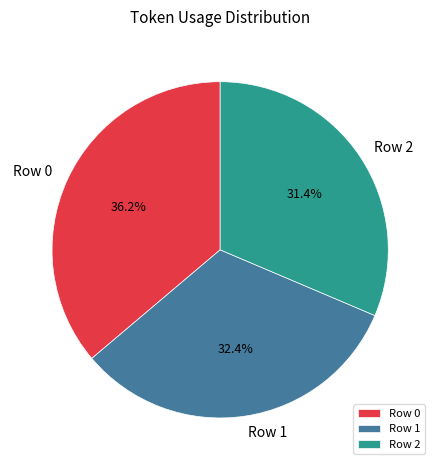

To the nearest percent, what is the combined percentage of Row 1 and Row 2?

64%